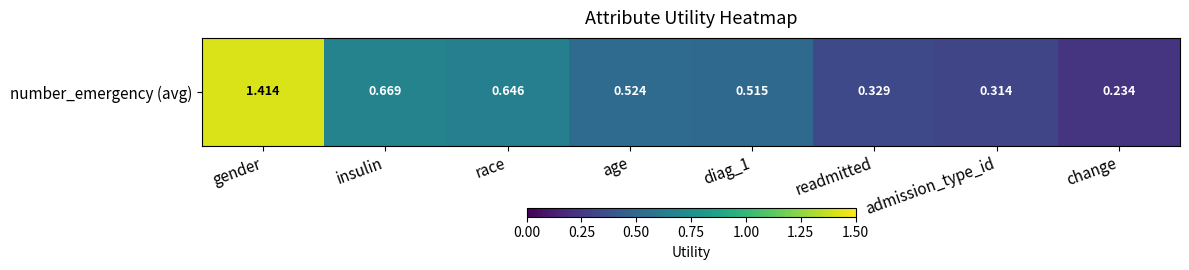

What is the change in value from insulin to readmitted?

-0.3